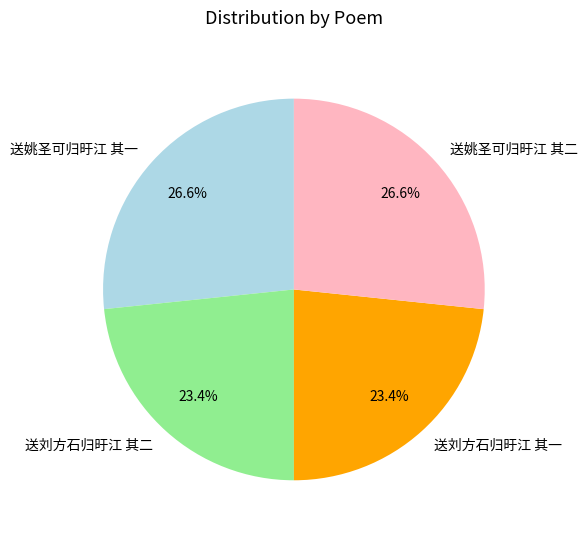

Is there any slice that represents more than half of the pie?

No